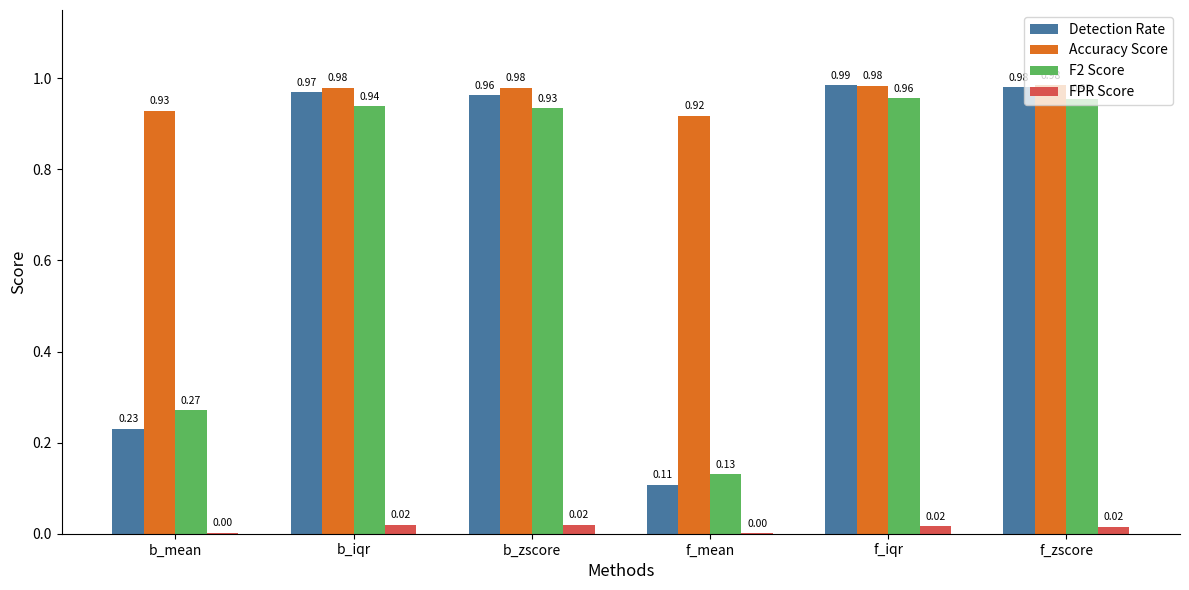

Which category has the highest value across all series?

f_iqr